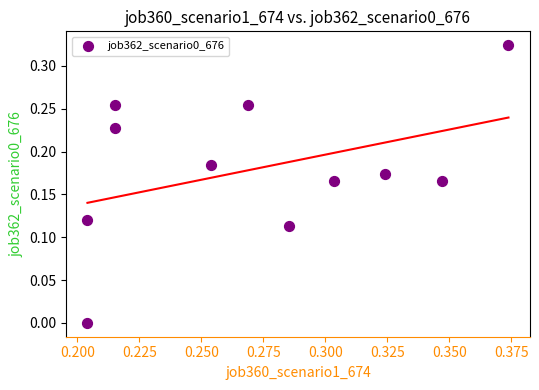

How many data points are displayed?

11